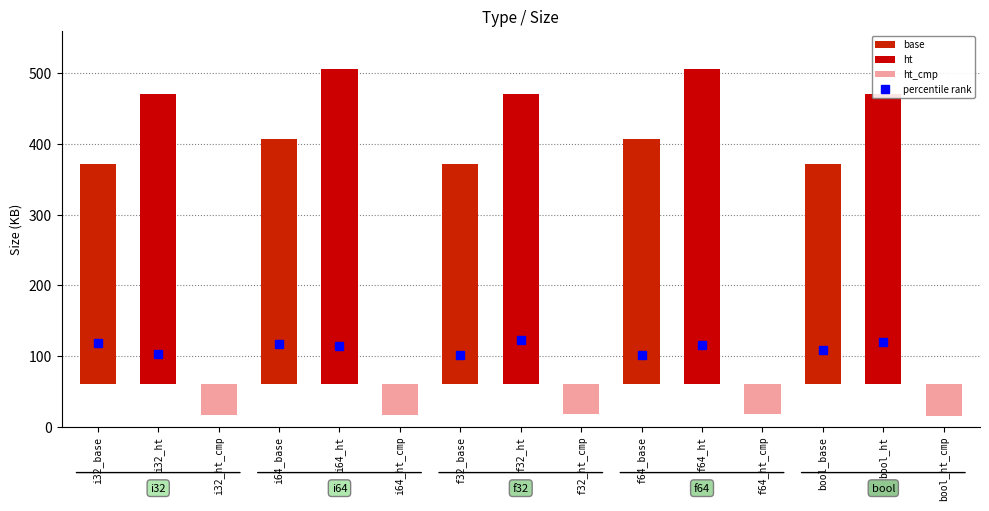

Where does the data first go above 371?

i32_base